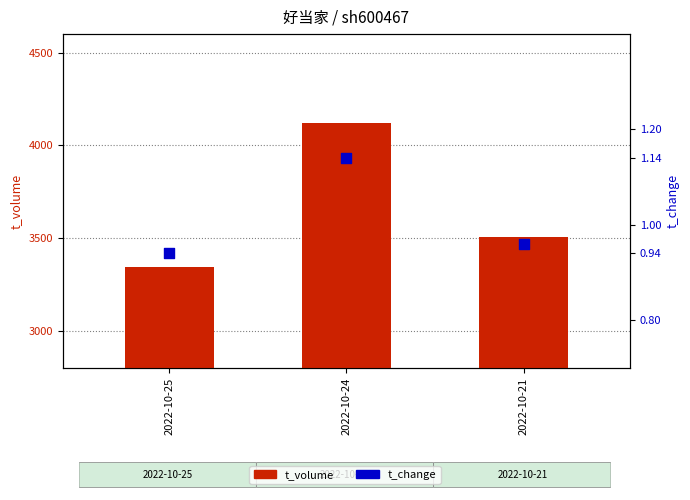

Is the value of t_change at 2022-10-24 greater than the value of t_volume at 2022-10-25?

No